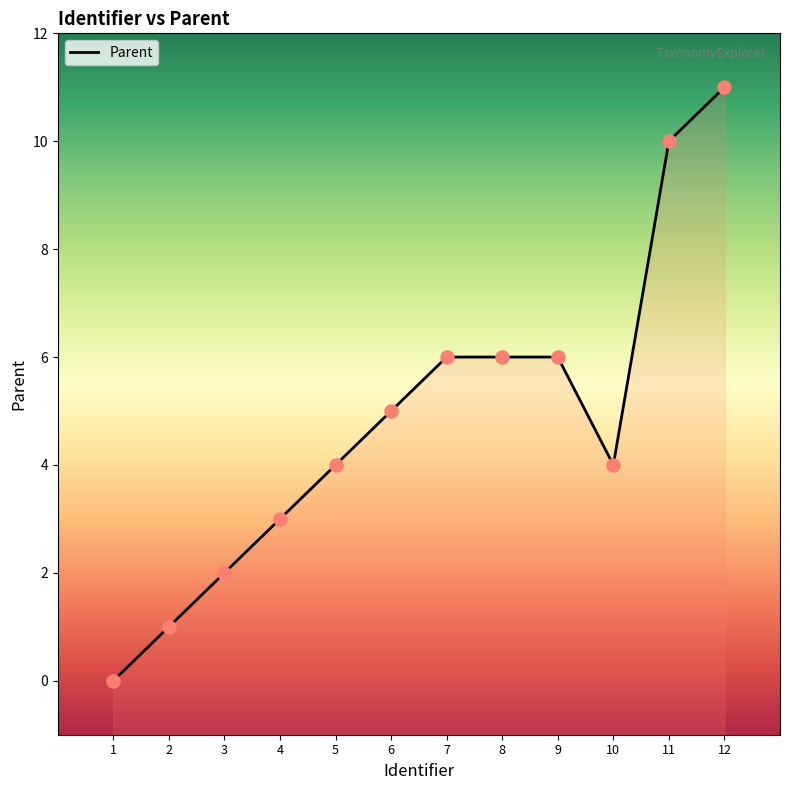

Which has a higher value, 9 or 5?

9